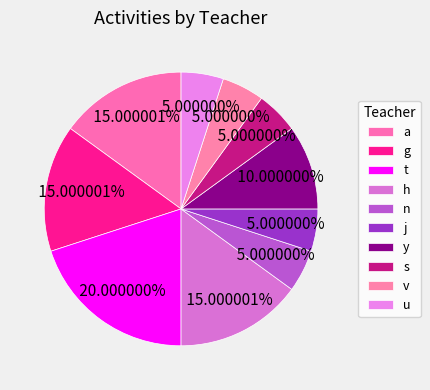

Count the number of slices in the pie.

10